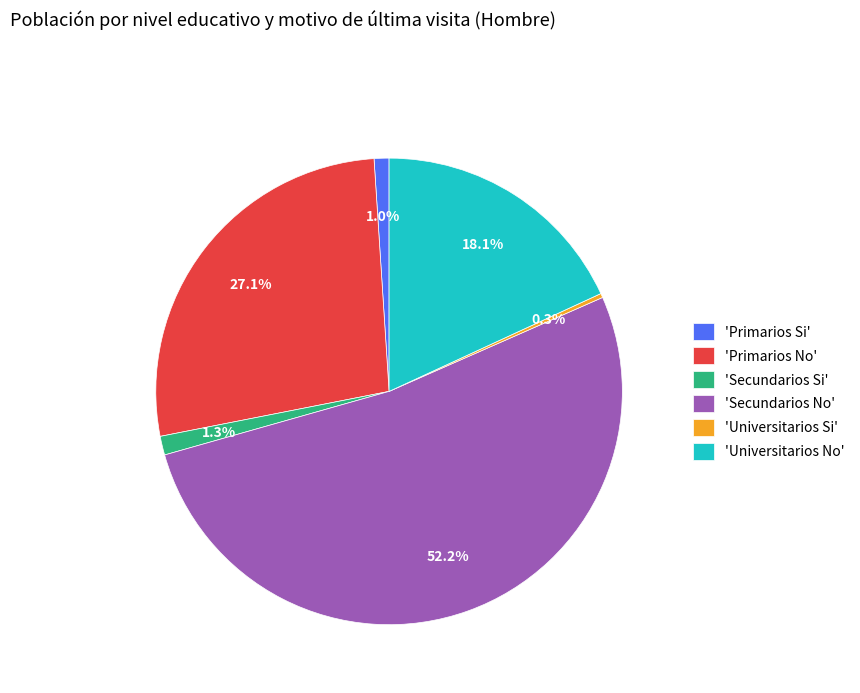

Count the number of slices in the pie.

6